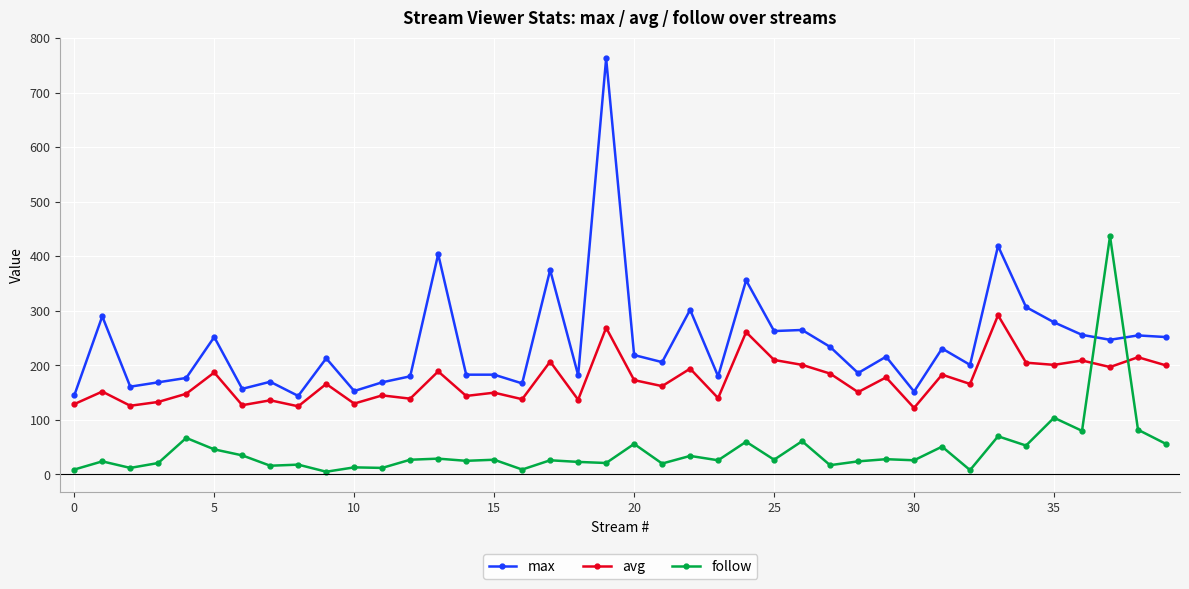

What is the maximum value for max?

763